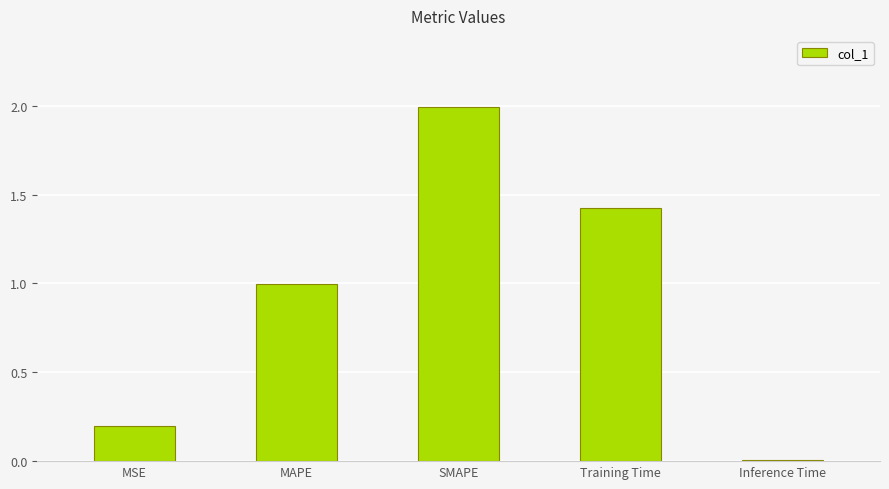

List the labels in order of value, largest first.

SMAPE, Training Time, MAPE, MSE, Inference Time